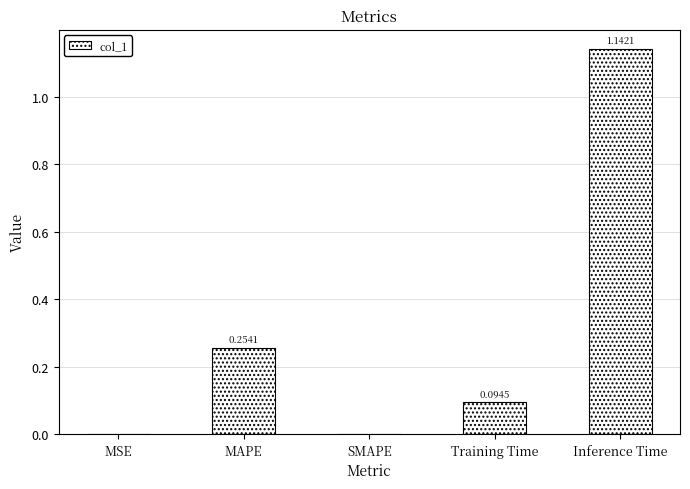

Which has a higher value, Inference Time or MAPE?

Inference Time